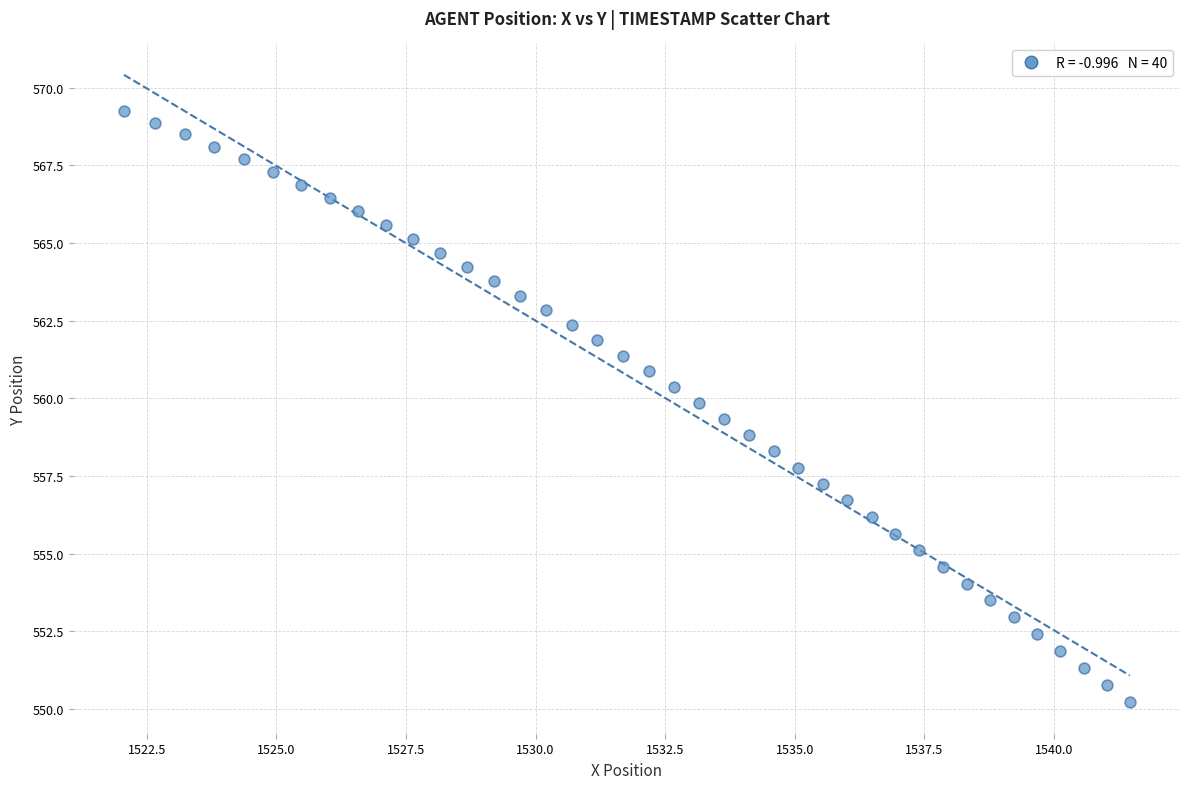

What is the range of Y values (max minus min)?

19.0